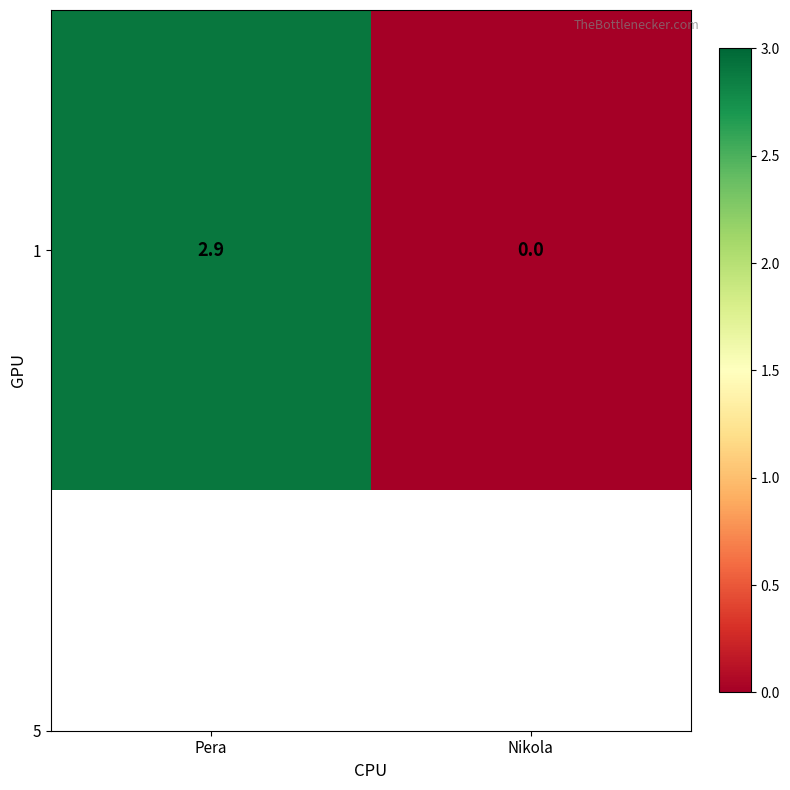

At which label is the value closest to 1?

Nikola